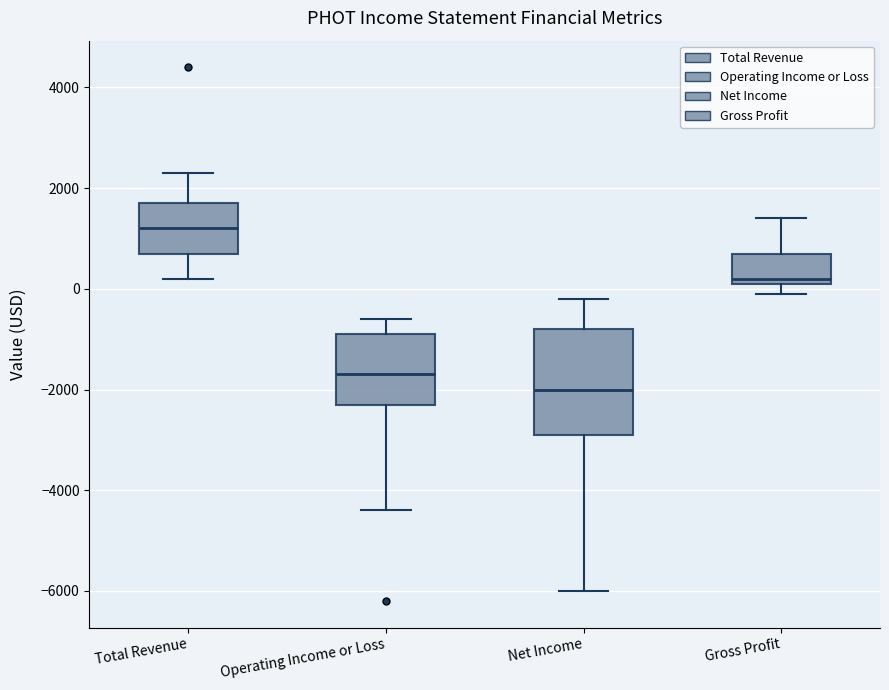

Reading left to right, read every box against the y-axis: the position of its median line, the range the box covers, and the ends of its whiskers. The values are not printed on the chart, so give them approximately, as read against the axis.

Total Revenue: median 1200, box 800 to 1800, whiskers 200 to 2400
Operating Income or Loss: median -1600, box -2200 to -800, whiskers -4400 to -600
Net Income: median -2000, box -2800 to -800, whiskers -6000 to -200
Gross Profit: median 200 (just above the box's lower edge), box 200 to 800, whiskers 0 to 1400